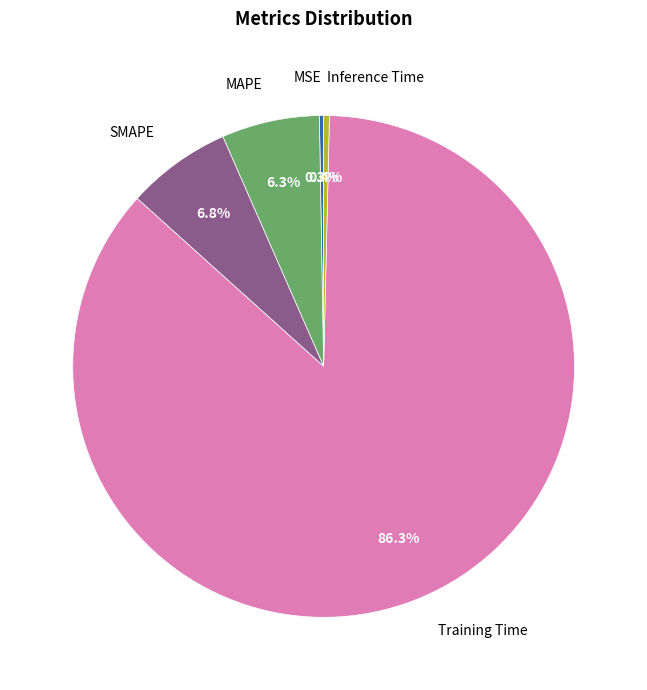

Is it true that Training Time is 99% of the pie?

False